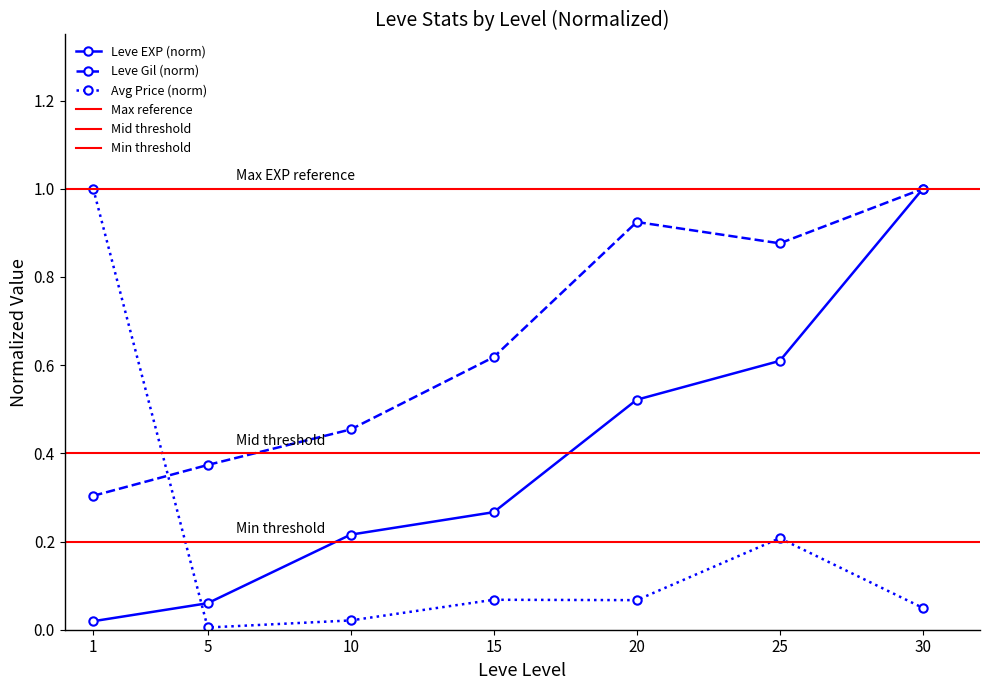

What is the difference between the highest and lowest values at 30?

1.0